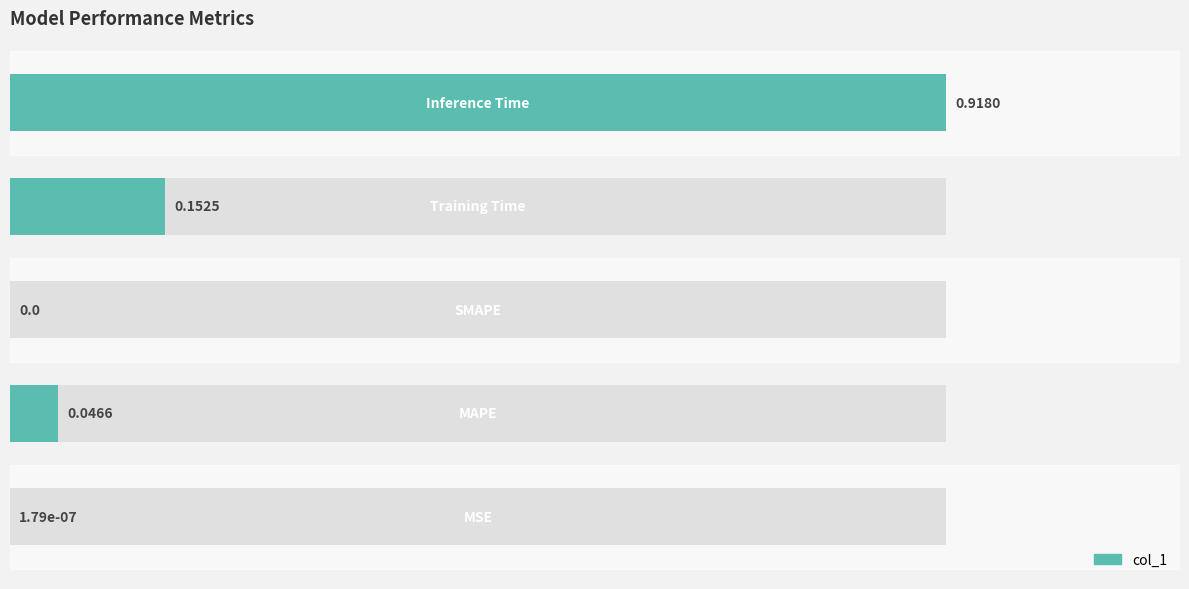

Reading left to right, list all the values displayed in this chart.

0=0.0	1=0.0	2=0.0	3=0.2	4=0.9